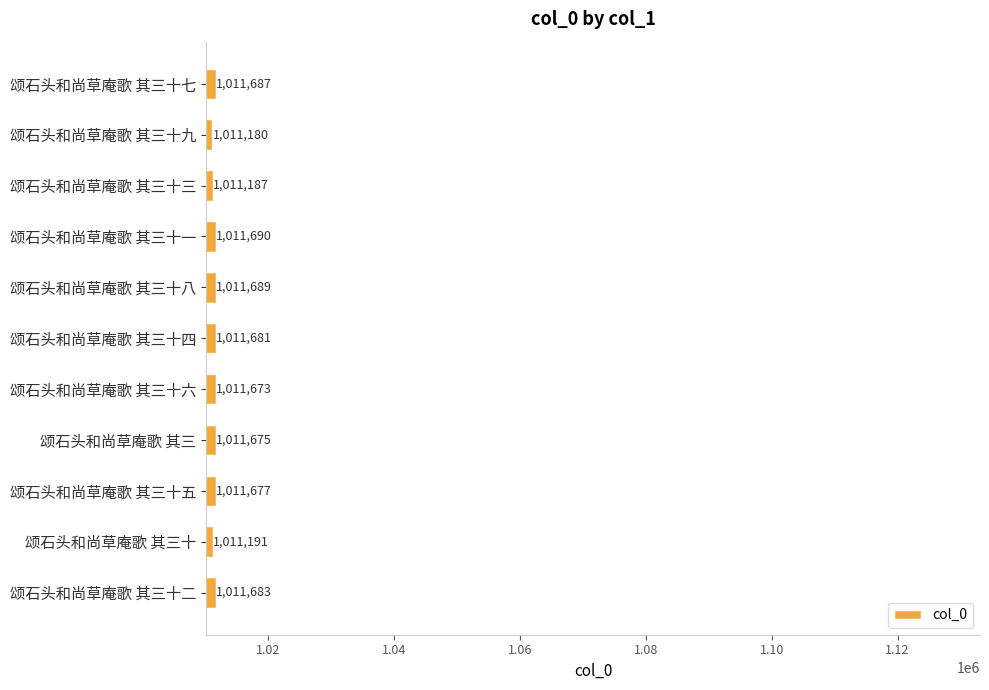

The chart shows a value of 1011690 at 颂石头和尚草庵歌 其三十一. True or false?

True